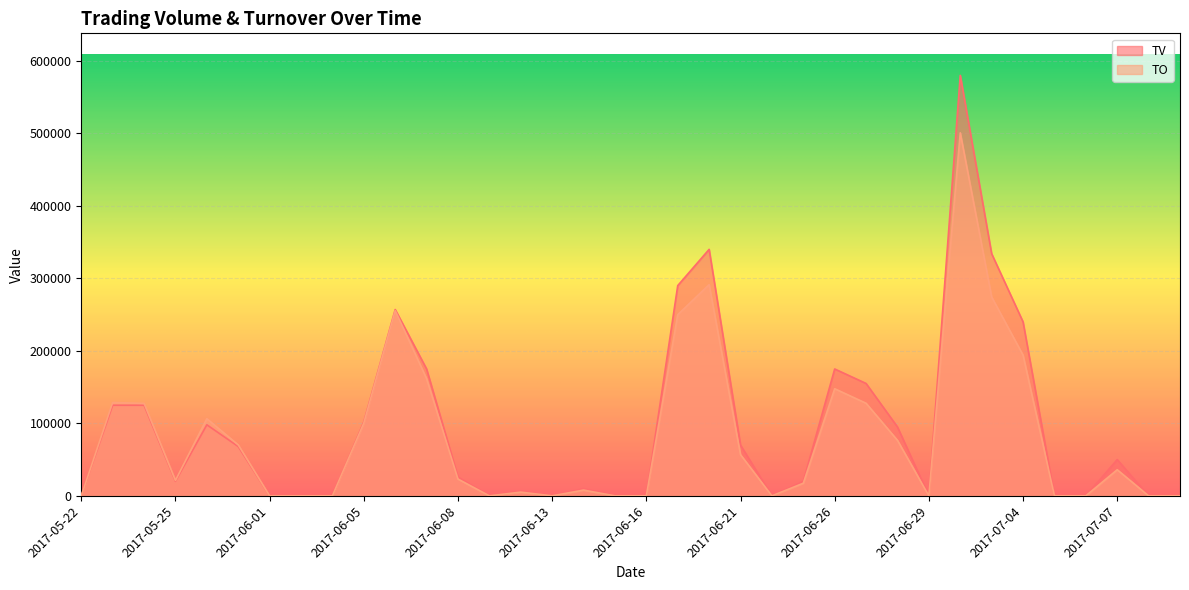

True or false: TV and TO cross at least once.

False